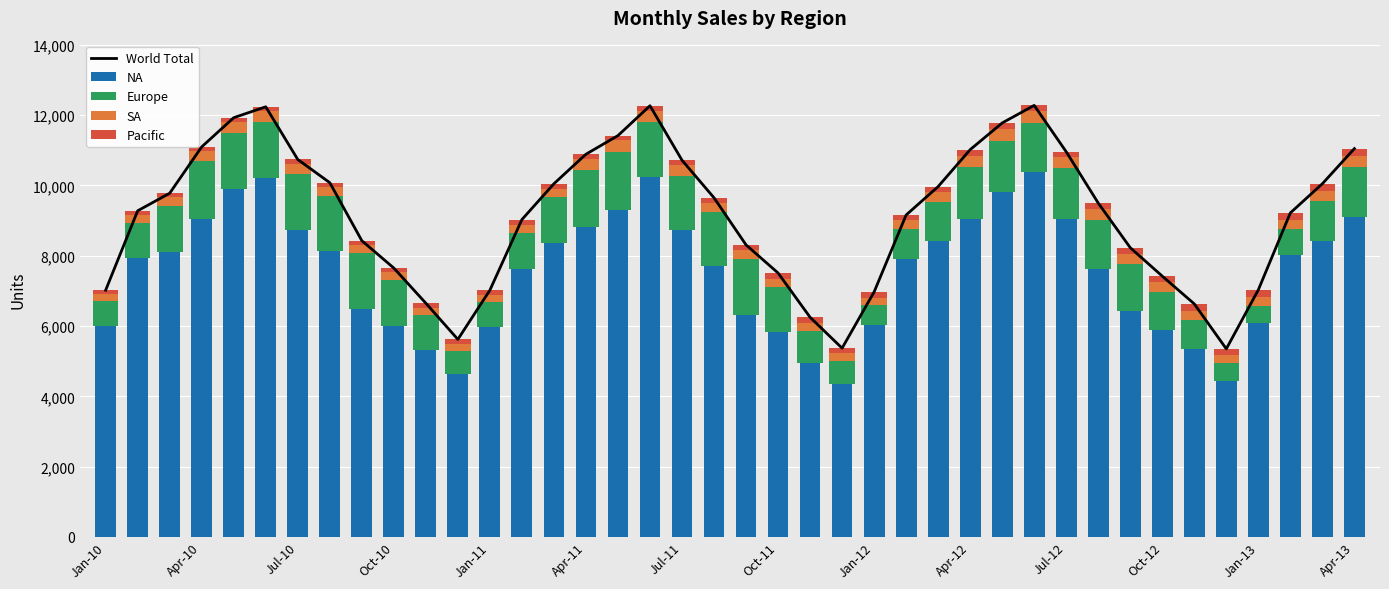

What is the lowest value of the NA series?

4350